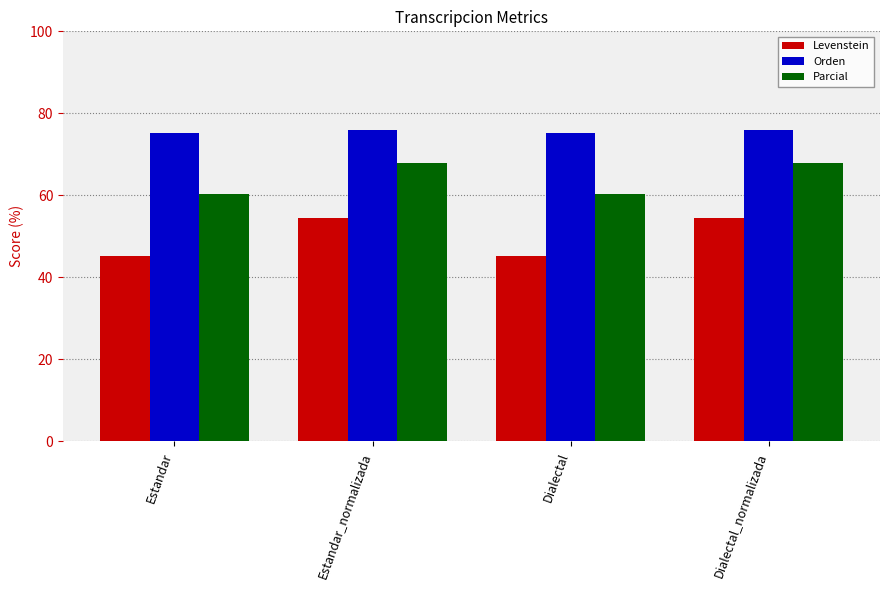

What is the spread (max minus min) of values at Dialectal_normalizada?

21.5